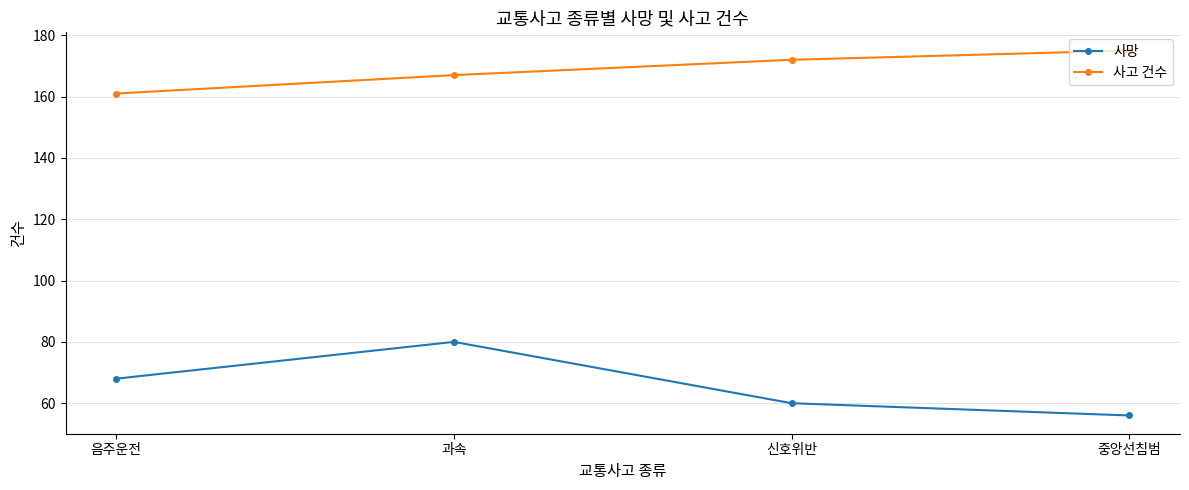

At 음주운전, list the series in order from smallest to largest.

사망, 사고 건수